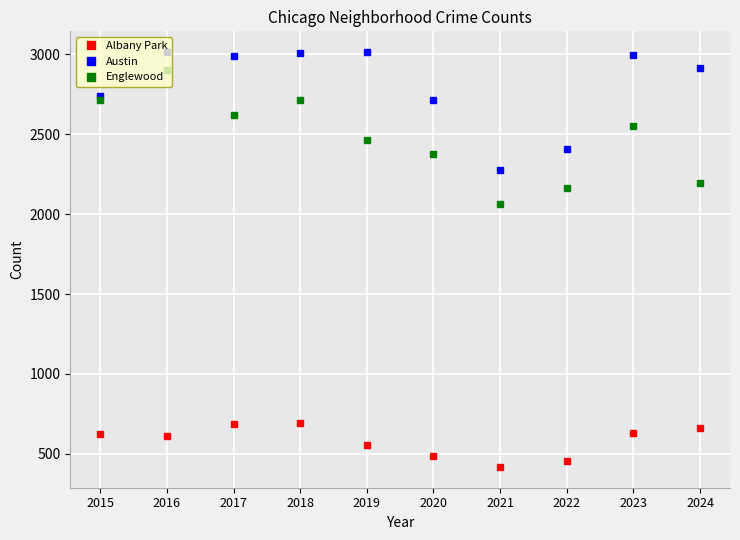

True or false: Albany Park has a value of 358 at 2023.

False